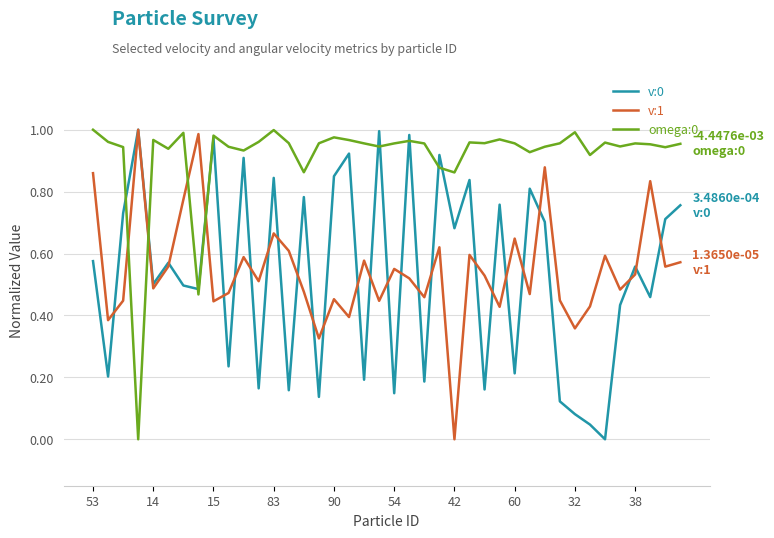

Which series has the largest range (max minus min)?

v:0